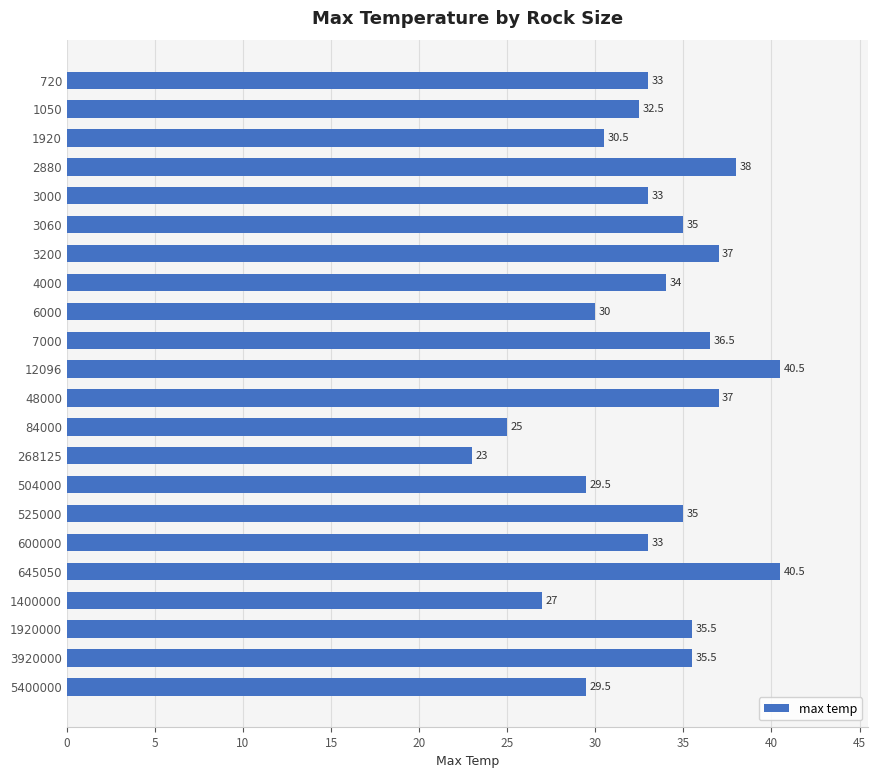

What is the difference between the second highest and second lowest values?

15.5